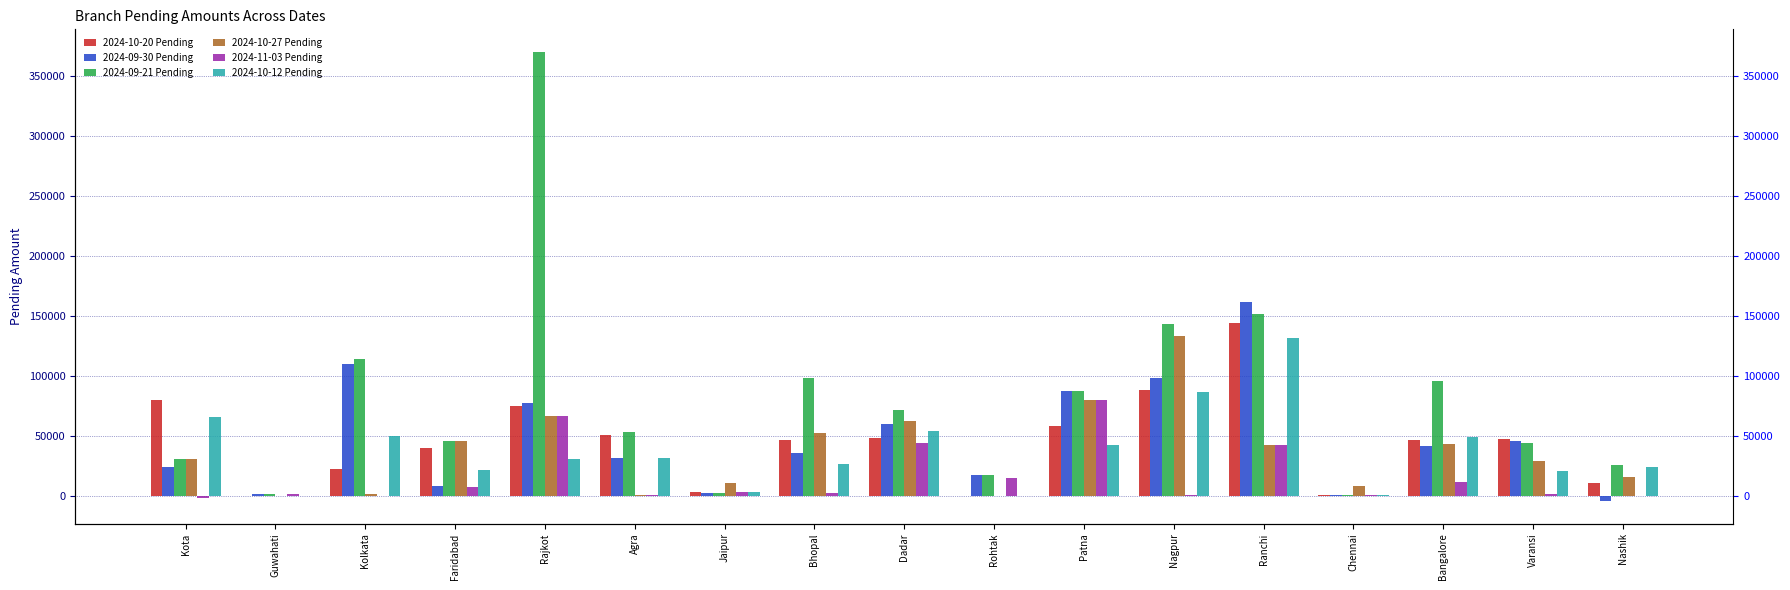

What are all the series names shown in the legend?

2024-10-20 Pending, 2024-09-30 Pending, 2024-09-21 Pending, 2024-10-27 Pending, 2024-11-03 Pending, 2024-10-12 Pending